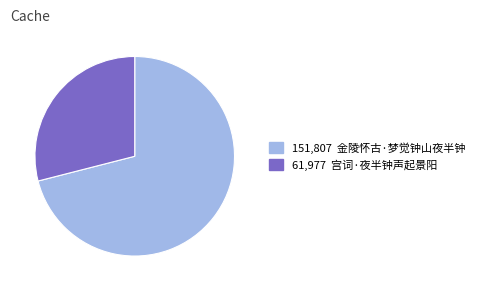

How many slices are in this pie chart?

2